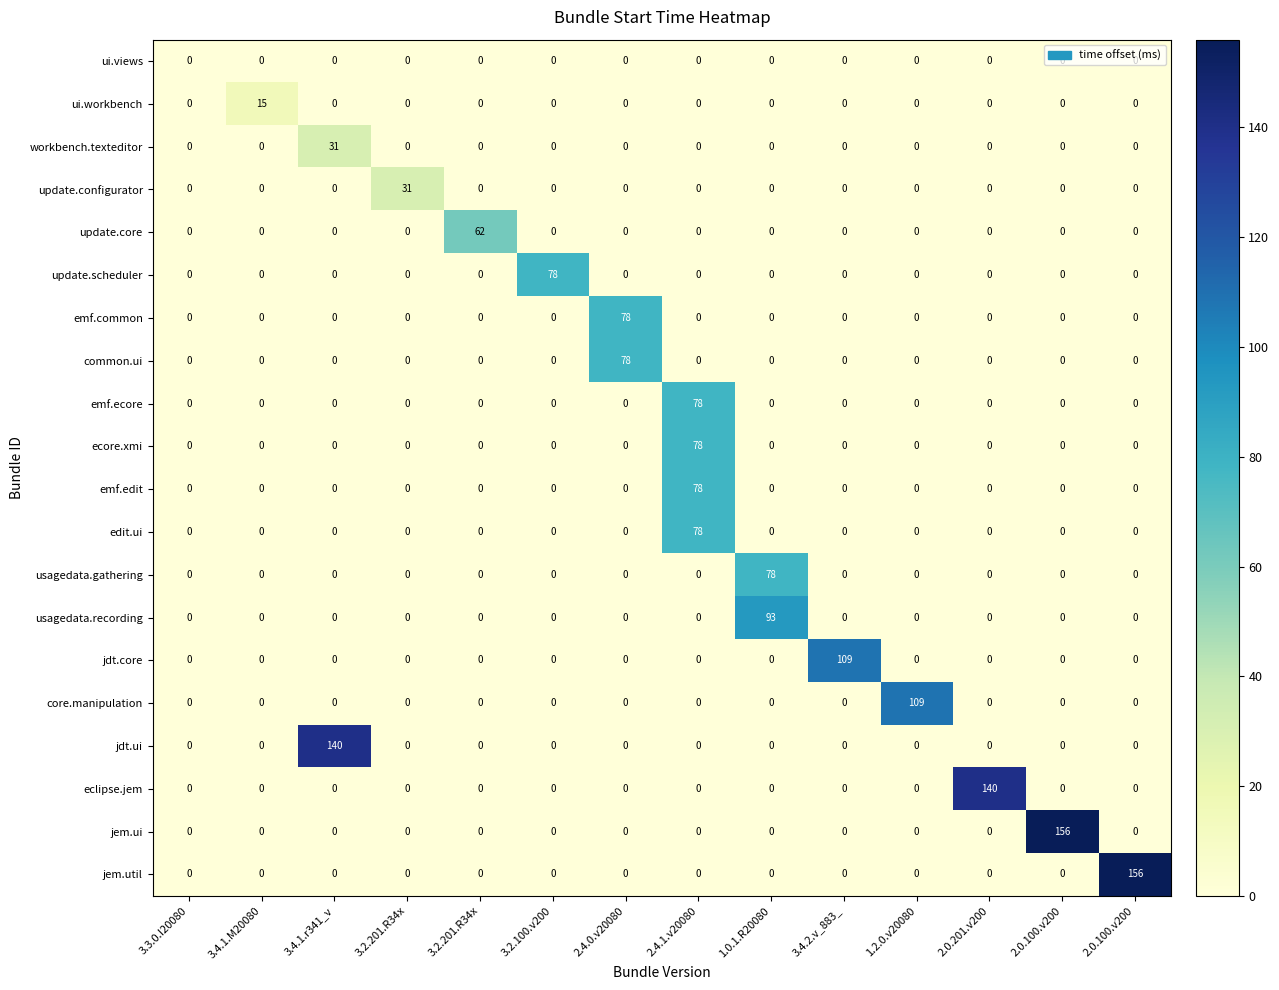

What is the spread (max minus min) of values at 3.2.100.v200?

78